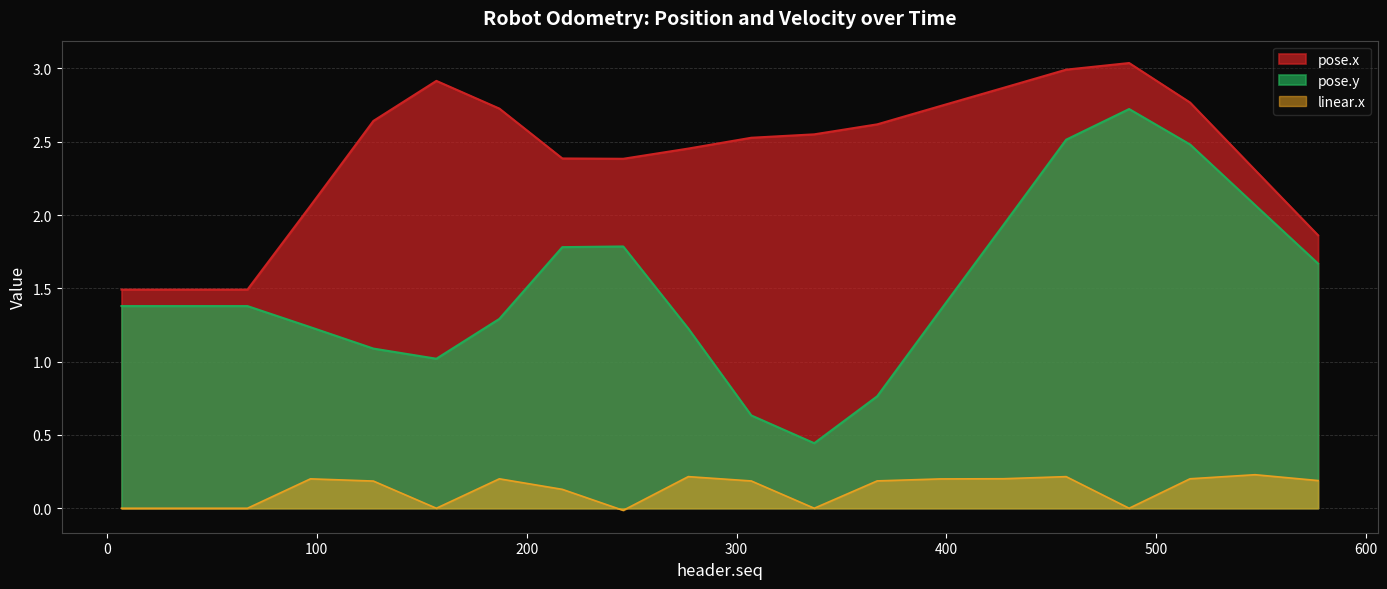

Which category has the lowest value in the pose.y series?

337